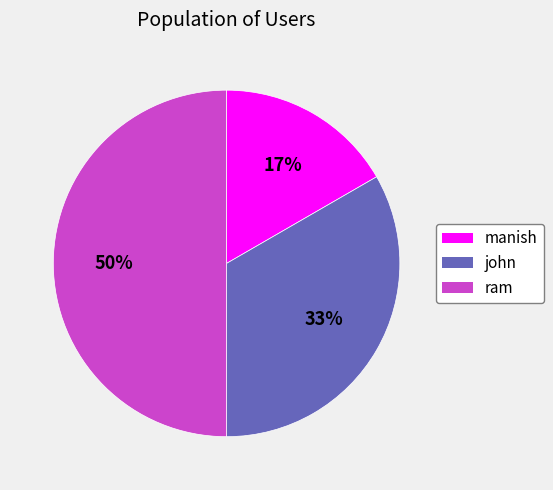

Does manish represent more than half of the total?

No